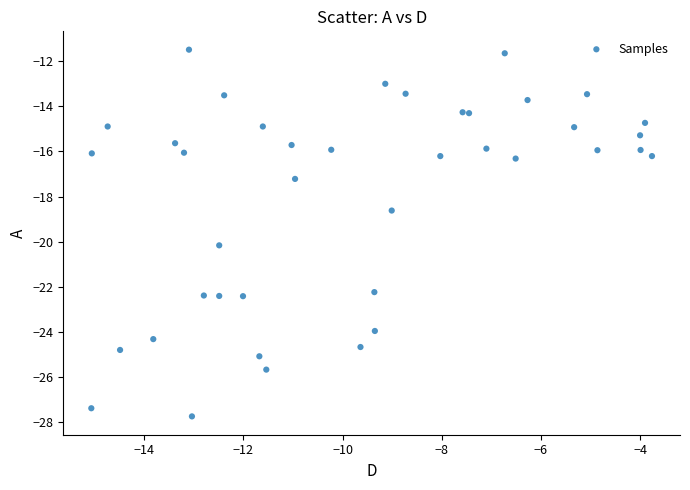

What Y value in the scatter plot is closest to -19?

-18.6